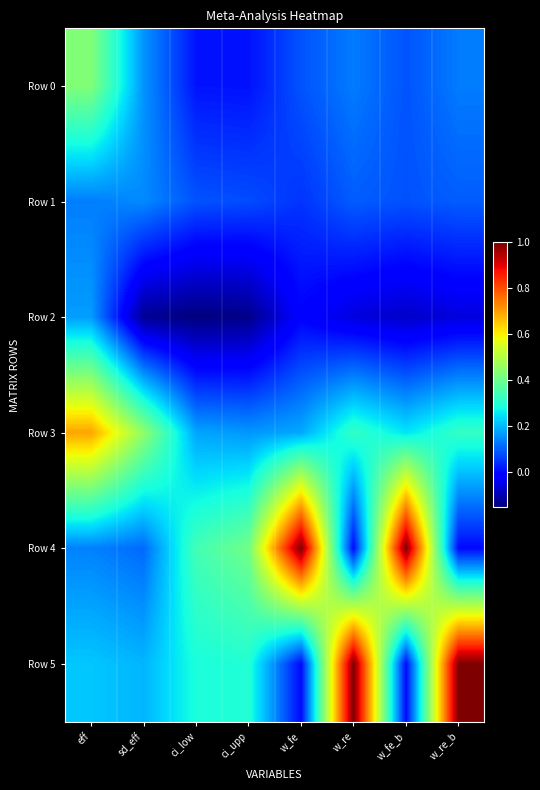

What is the total value across all series at w_fe_b?

1.3